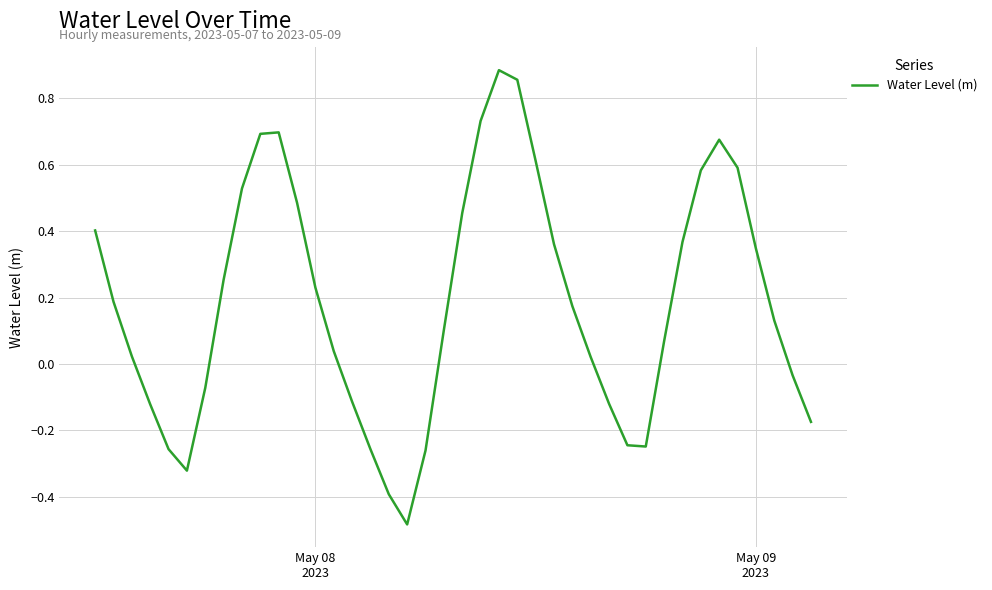

What is the difference between the maximum and minimum values?

1.4